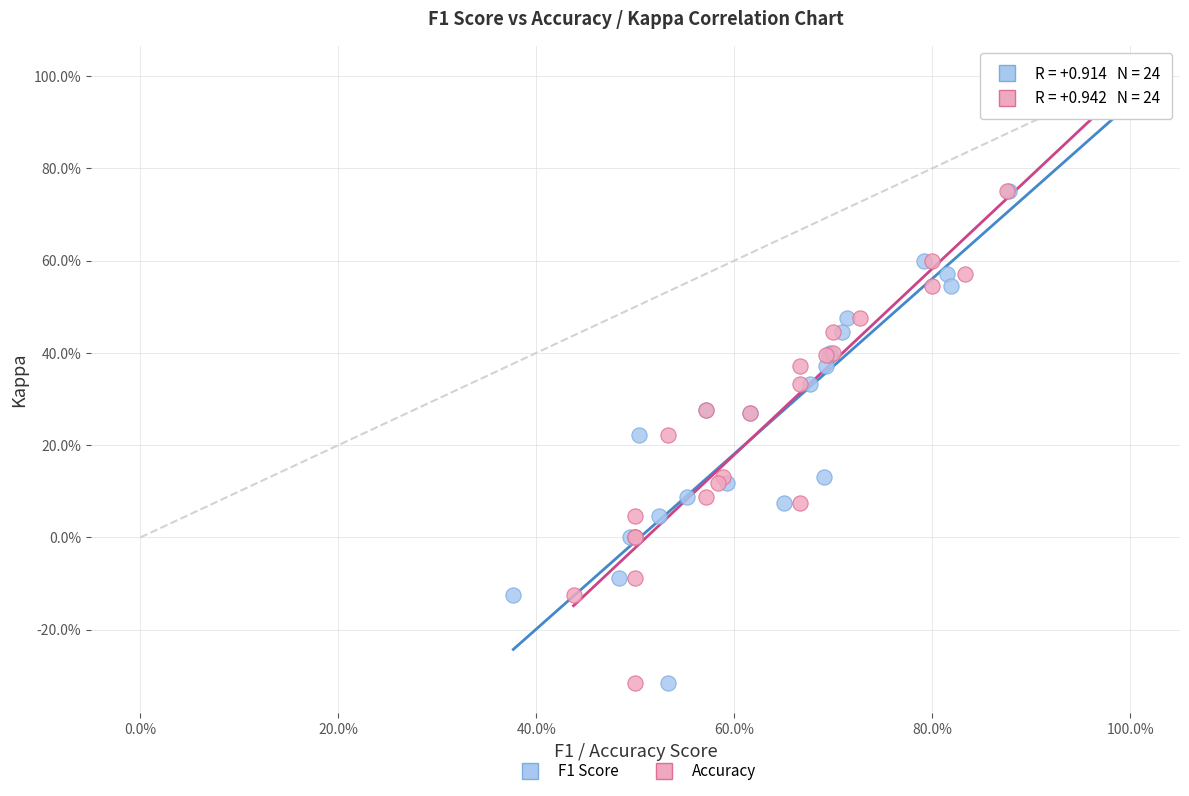

What are all the series names shown in the legend?

F1 Score, Accuracy